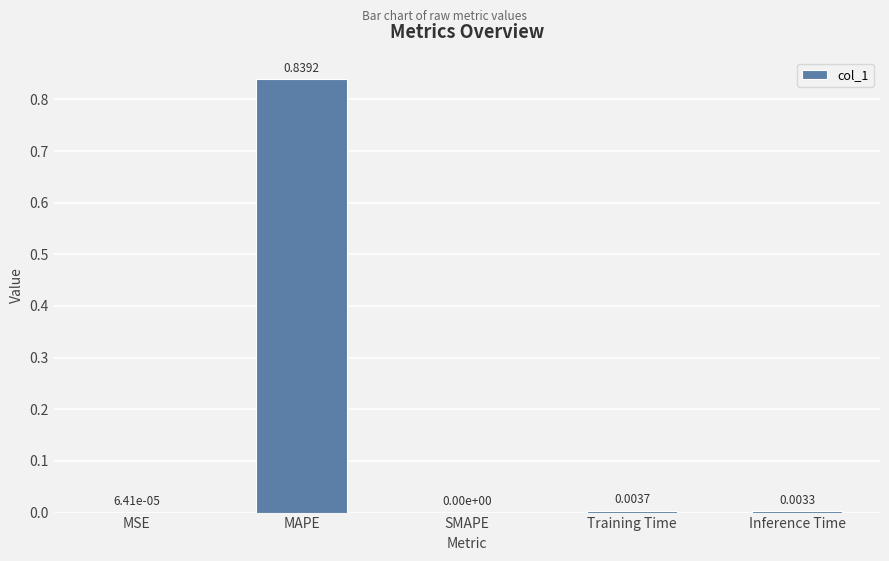

Is it true that the value at SMAPE is -0.3?

False